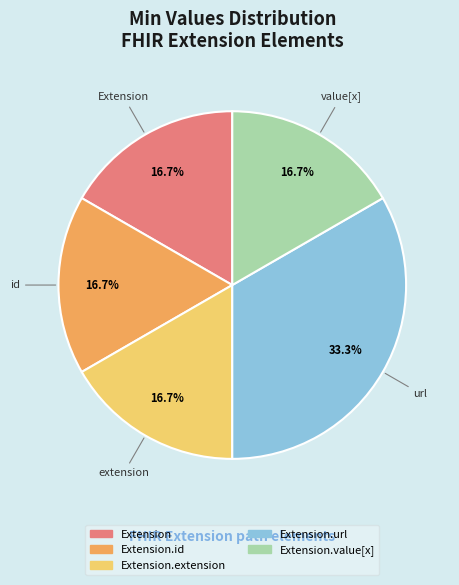

Does any single category account for the majority?

No